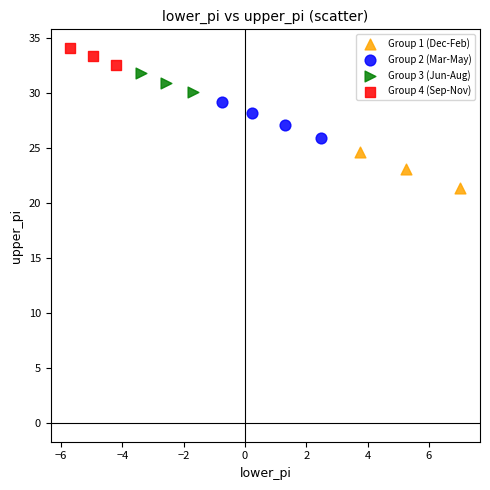

Which series reaches the maximum Y coordinate?

Group 4 (Sep-Nov)